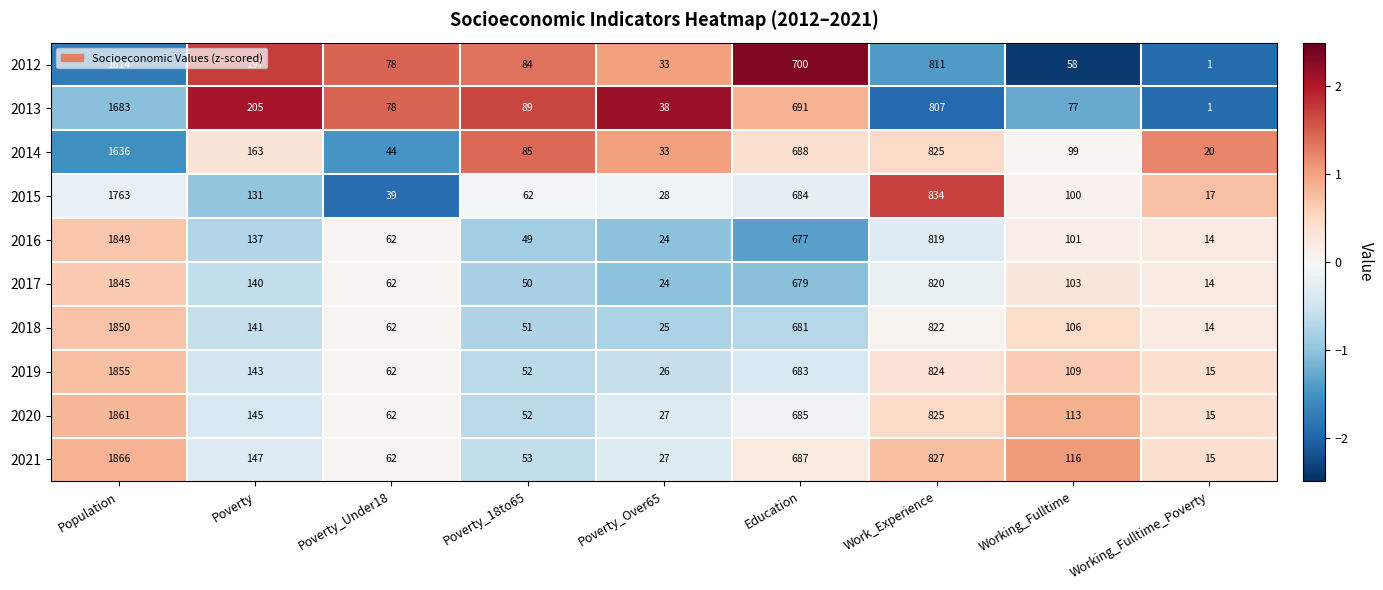

Which series has the widest spread of values?

2021